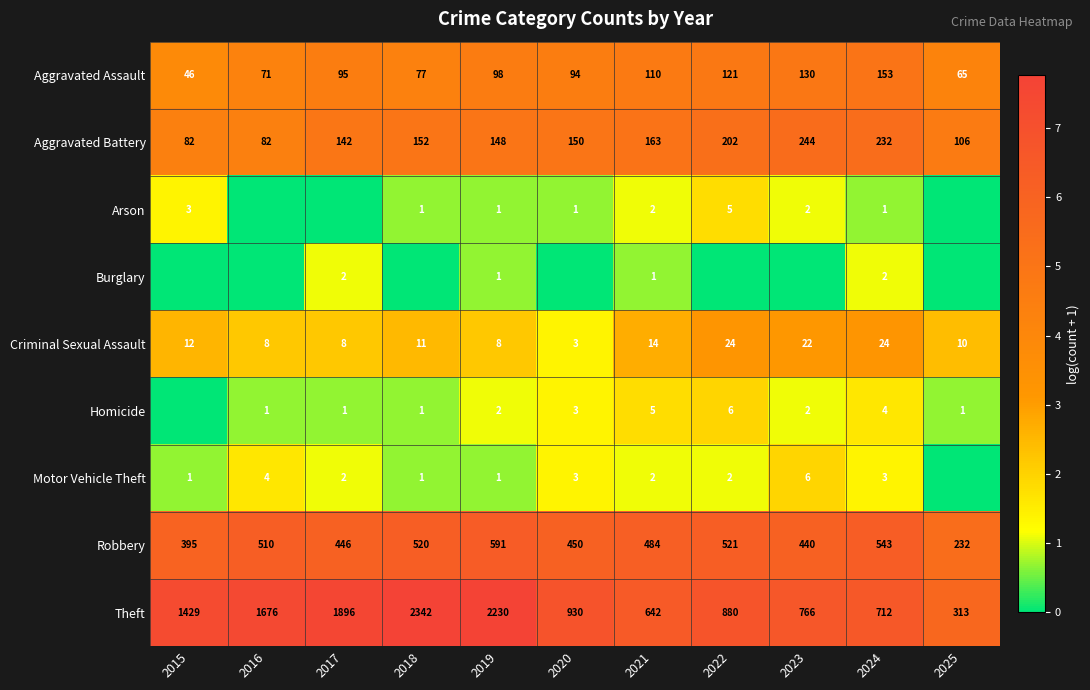

How many data points in Aggravated Battery are less than 150?

5